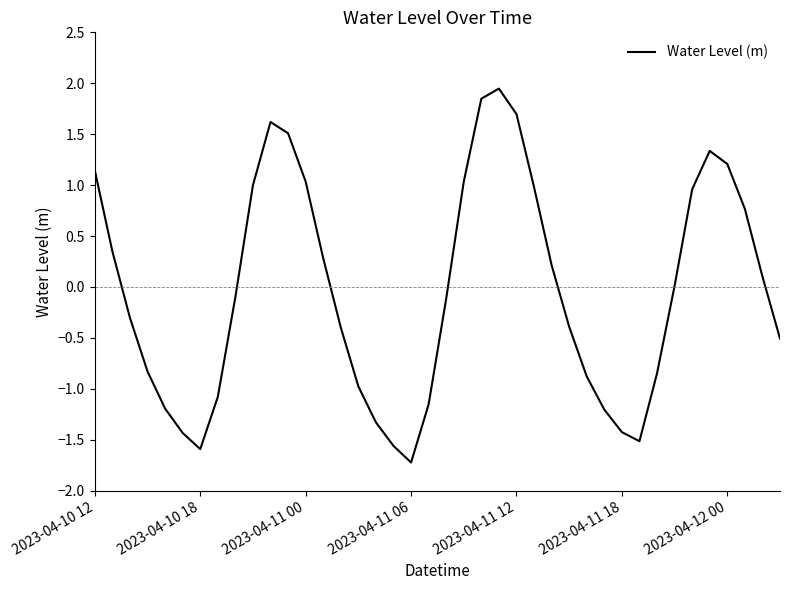

What is the minimum value shown in the chart?

-1.7